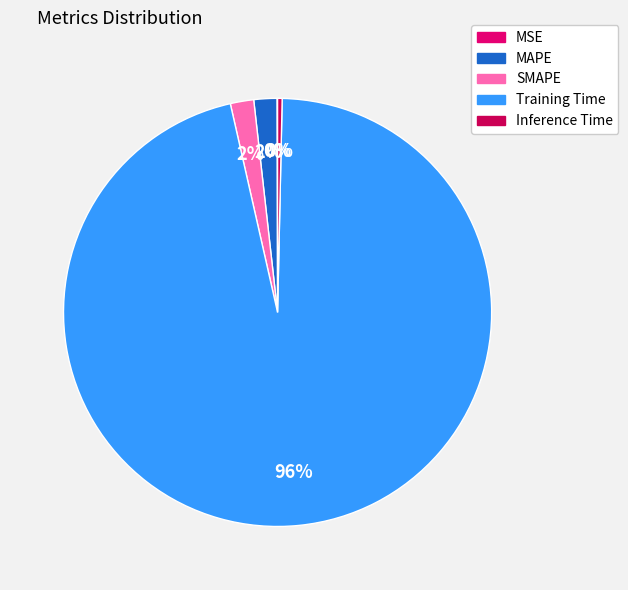

Count the number of slices in the pie.

5